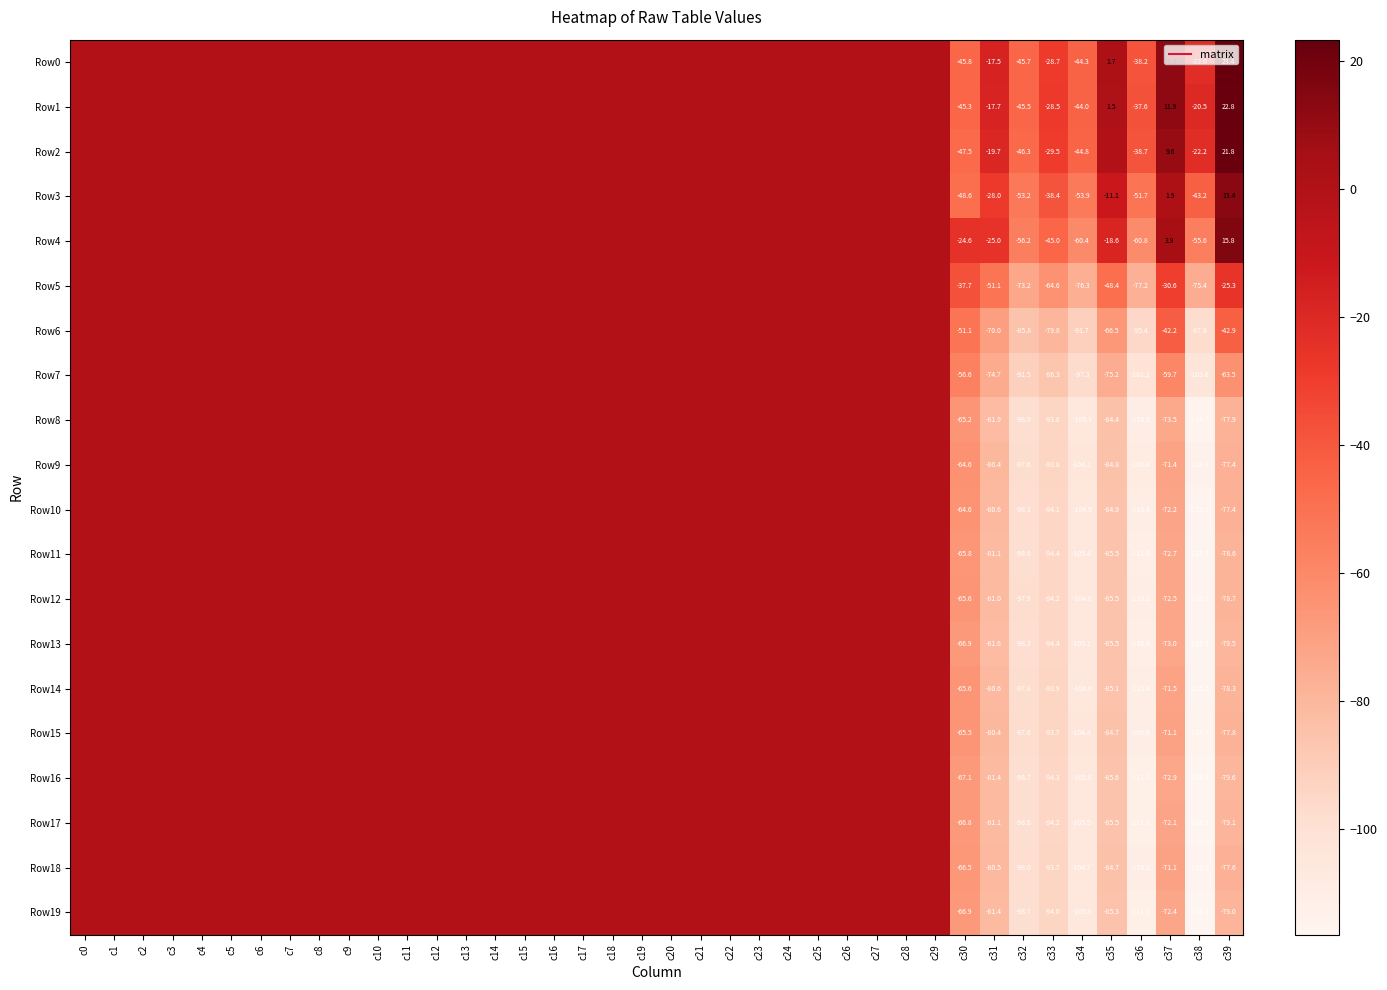

At how many categories does at least one series exceed -63?

40